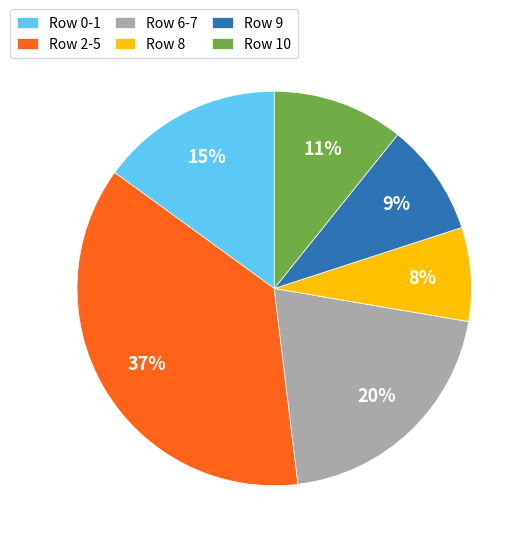

Which has a higher value, Row 6-7 or Row 8?

Row 6-7